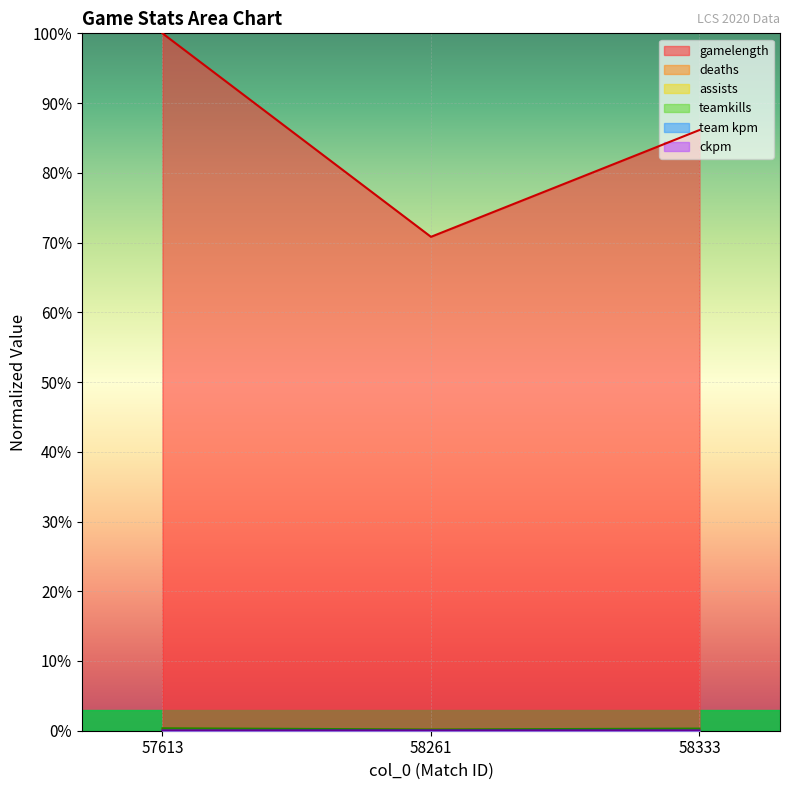

List the labels in order of ckpm value, smallest first.

58333, 58261, 57613